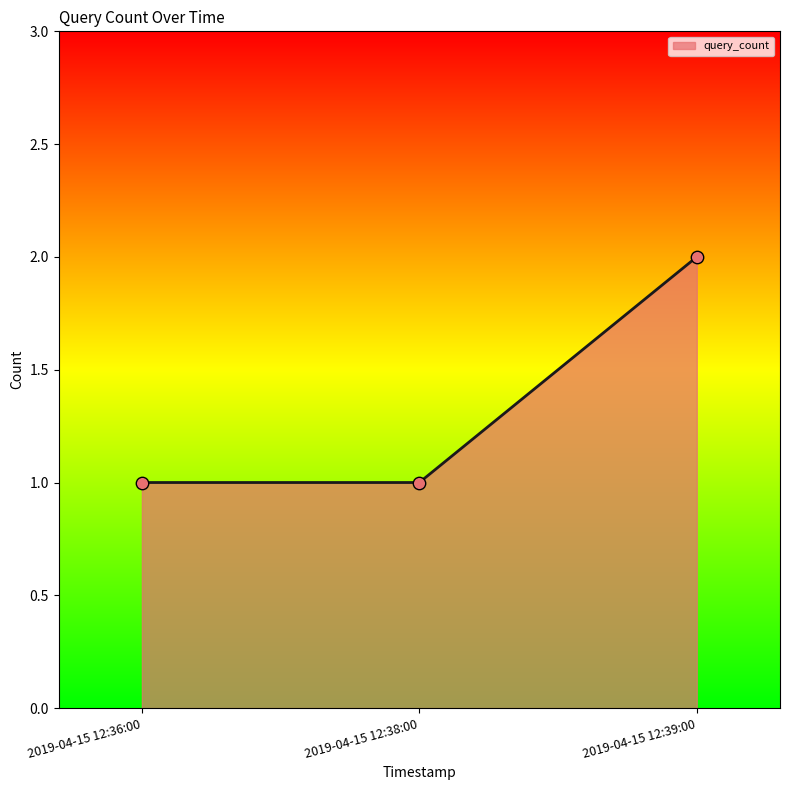

Between 2019-04-15 12:39:00 and 2019-04-15 12:38:00, which is larger?

2019-04-15 12:39:00